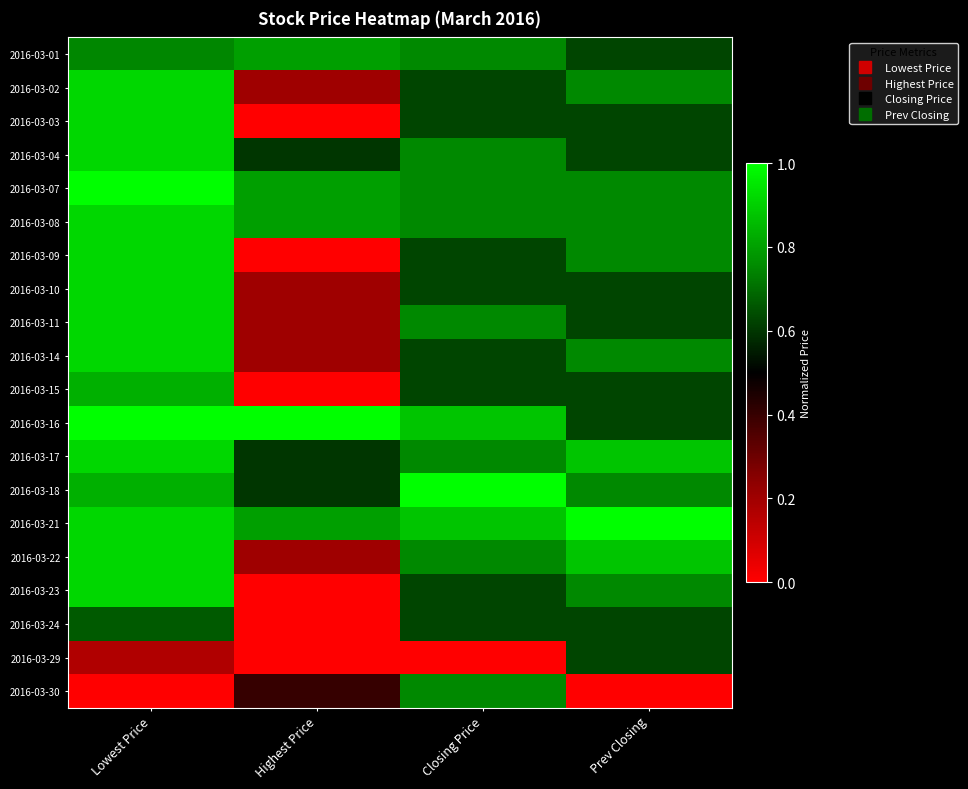

Reading left to right, what are all the values shown in this chart?

2016-03-01: Lowest Price=0.7	Highest Price=0.8	Closing Price=0.8	Prev Closing=0.6
2016-03-02: Lowest Price=0.9	Highest Price=0.2	Closing Price=0.6	Prev Closing=0.8
2016-03-03: Lowest Price=0.9	Highest Price=0.0	Closing Price=0.6	Prev Closing=0.6
2016-03-04: Lowest Price=0.9	Highest Price=0.6	Closing Price=0.8	Prev Closing=0.6
2016-03-07: Lowest Price=1.0	Highest Price=0.8	Closing Price=0.8	Prev Closing=0.8
2016-03-08: Lowest Price=0.9	Highest Price=0.8	Closing Price=0.8	Prev Closing=0.8
2016-03-09: Lowest Price=0.9	Highest Price=0.0	Closing Price=0.6	Prev Closing=0.8
2016-03-10: Lowest Price=0.9	Highest Price=0.2	Closing Price=0.6	Prev Closing=0.6
2016-03-11: Lowest Price=0.9	Highest Price=0.2	Closing Price=0.8	Prev Closing=0.6
2016-03-14: Lowest Price=0.9	Highest Price=0.2	Closing Price=0.6	Prev Closing=0.8
2016-03-15: Lowest Price=0.8	Highest Price=0.0	Closing Price=0.6	Prev Closing=0.6
2016-03-16: Lowest Price=1.0	Highest Price=1.0	Closing Price=0.9	Prev Closing=0.6
2016-03-17: Lowest Price=0.9	Highest Price=0.6	Closing Price=0.8	Prev Closing=0.9
2016-03-18: Lowest Price=0.8	Highest Price=0.6	Closing Price=1.0	Prev Closing=0.8
2016-03-21: Lowest Price=0.9	Highest Price=0.8	Closing Price=0.9	Prev Closing=1.0
2016-03-22: Lowest Price=0.9	Highest Price=0.2	Closing Price=0.8	Prev Closing=0.9
2016-03-23: Lowest Price=0.9	Highest Price=0.0	Closing Price=0.6	Prev Closing=0.8
2016-03-24: Lowest Price=0.7	Highest Price=0.0	Closing Price=0.6	Prev Closing=0.6
2016-03-29: Lowest Price=0.2	Highest Price=0.0	Closing Price=0.0	Prev Closing=0.6
2016-03-30: Lowest Price=0.0	Highest Price=0.4	Closing Price=0.8	Prev Closing=0.0